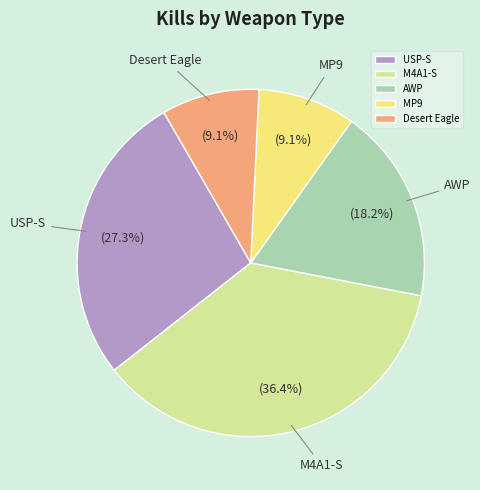

How many slices are in this pie chart?

5